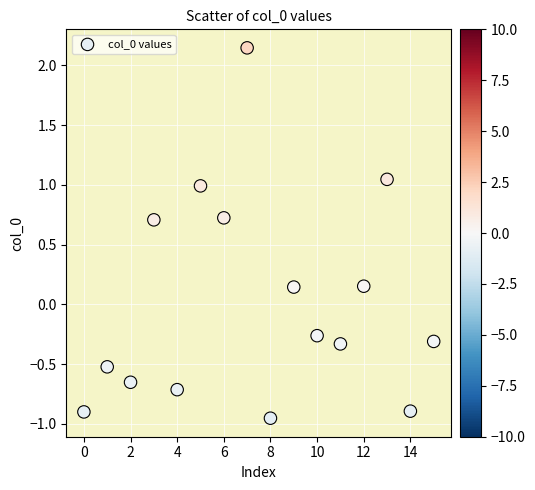

What is the range of Y values (max minus min)?

3.1